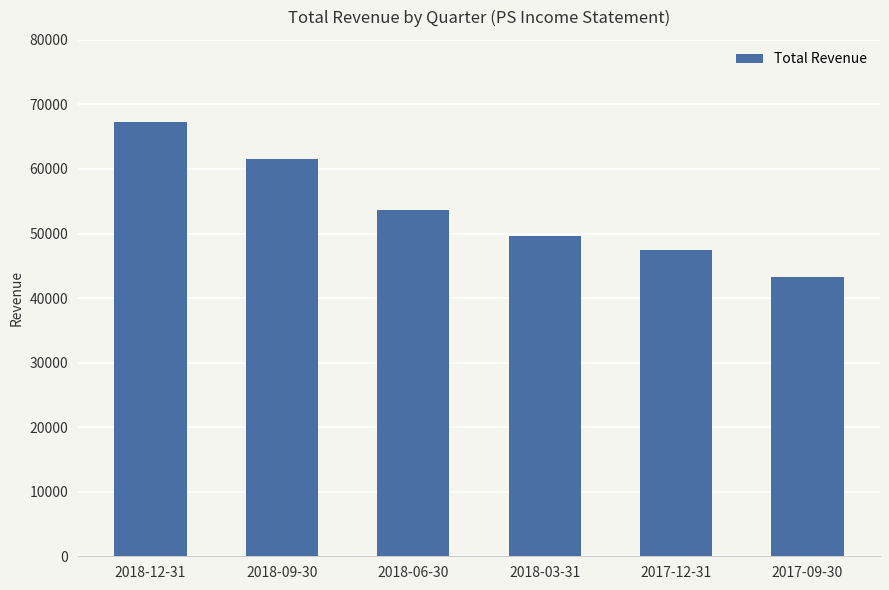

True or false: the data shows 80130 at 2018-09-30.

False